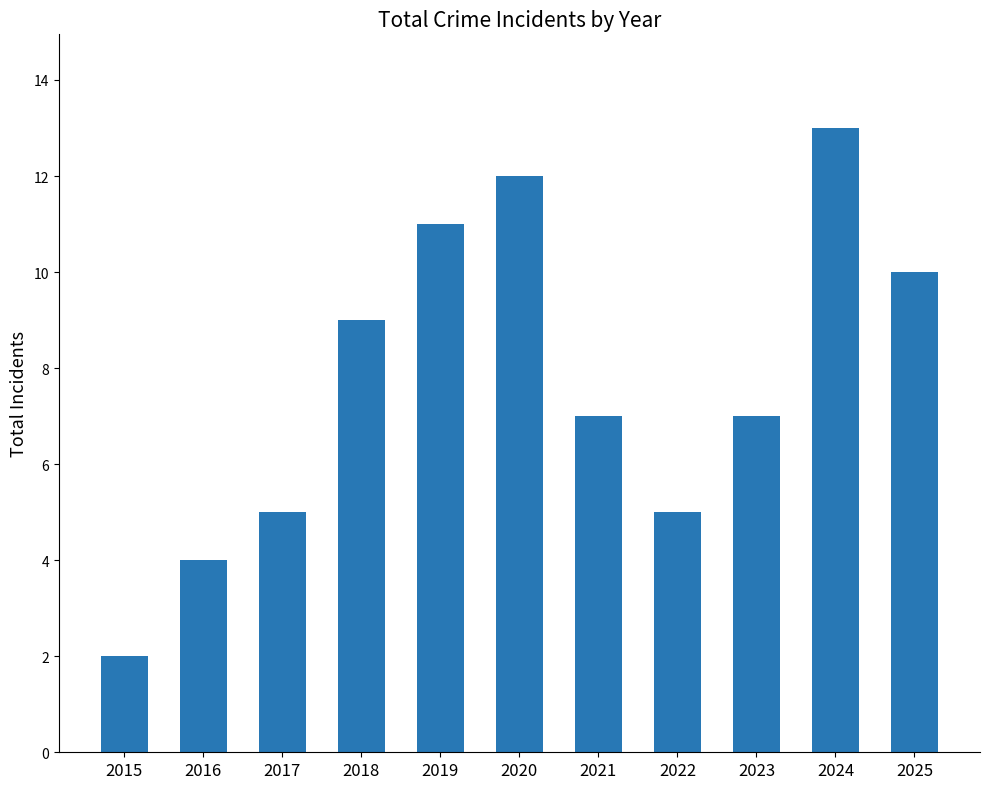

What is the ratio of the value at 2016 to the value at 2015?

2.0